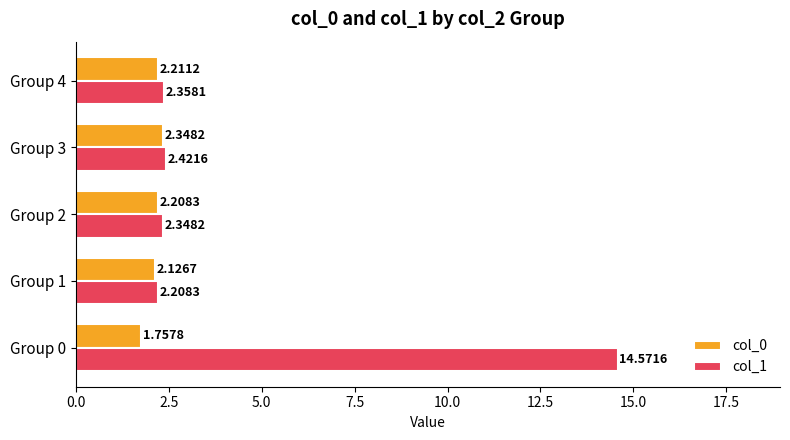

Which series changed the most between Group 0 and Group 3?

col_1